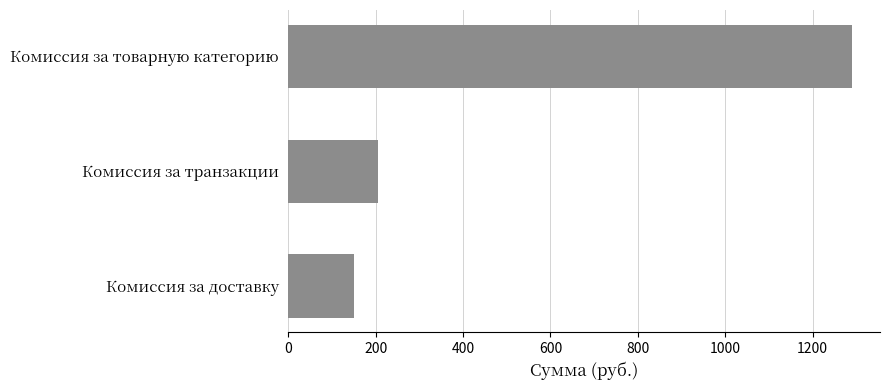

What is the difference between the maximum and minimum values?

1139.8